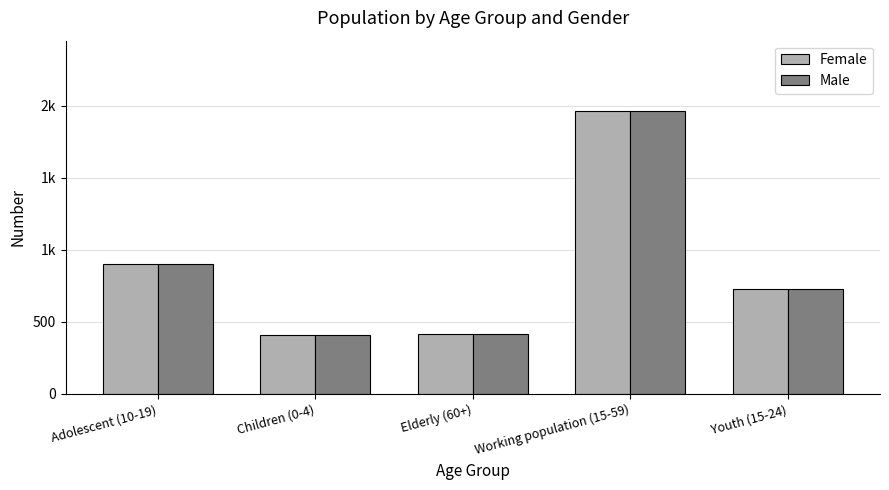

Reading left to right, extract all data points from this chart.

Female: 898	405	416	1962	731
Male: 898	405	416	1962	731